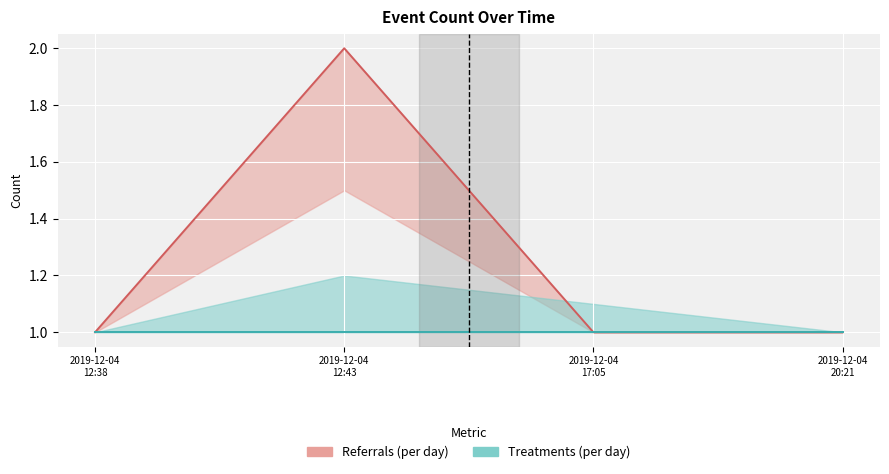

How many data points are above 1?

1